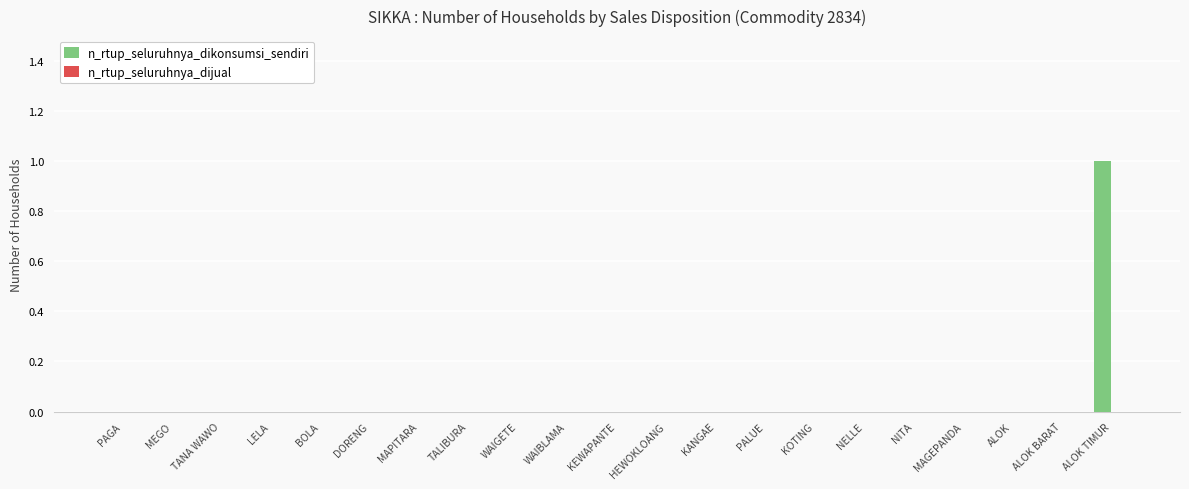

At which category does the chart reach its peak across all series?

ALOK TIMUR